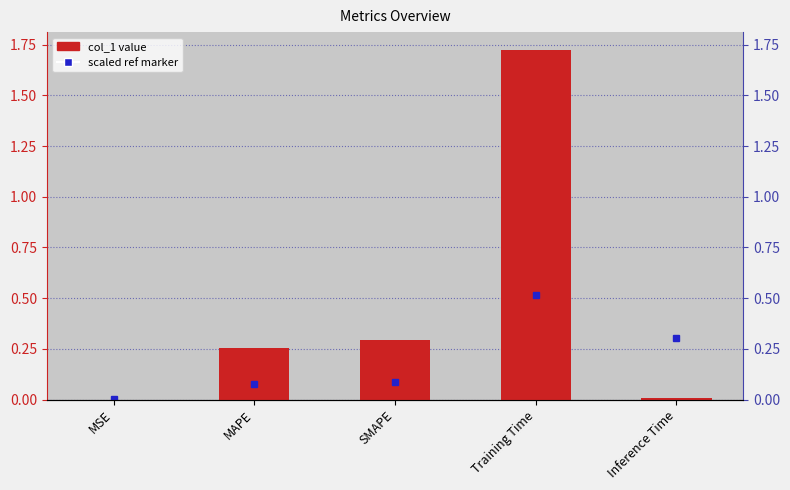

What is the average value?

0.5